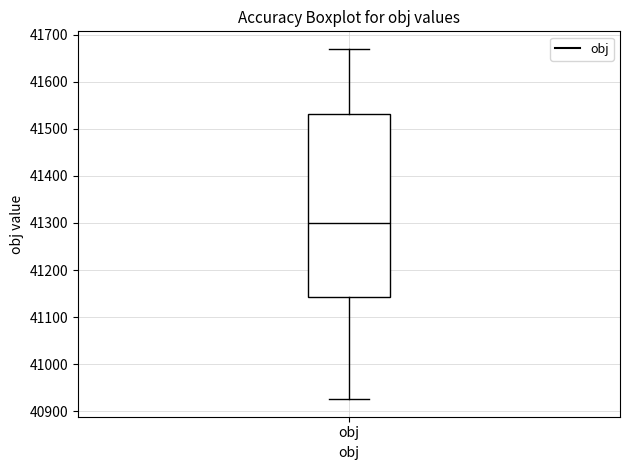

Transcribe this box plot: give where the median line is, the range the box spans, and where the two whiskers end, as read against the y-axis. The values are not printed on the chart, so give them approximately, as read against the axis.

median 41300, box 41140 to 41530, whiskers 40930 to 41670